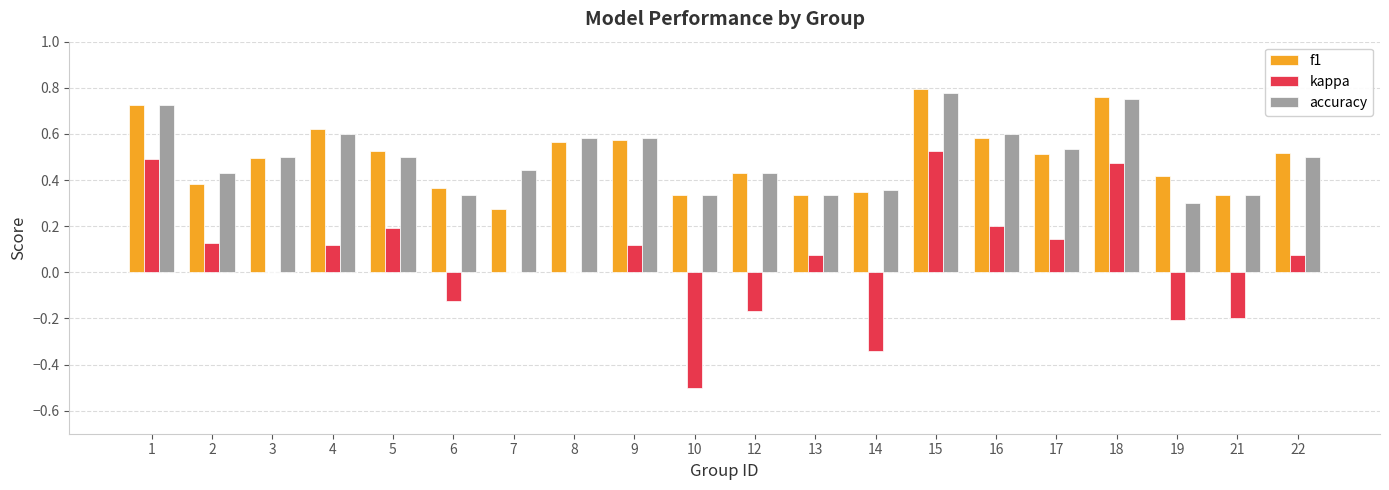

The value of accuracy at 9 is 1.0. True or false?

False